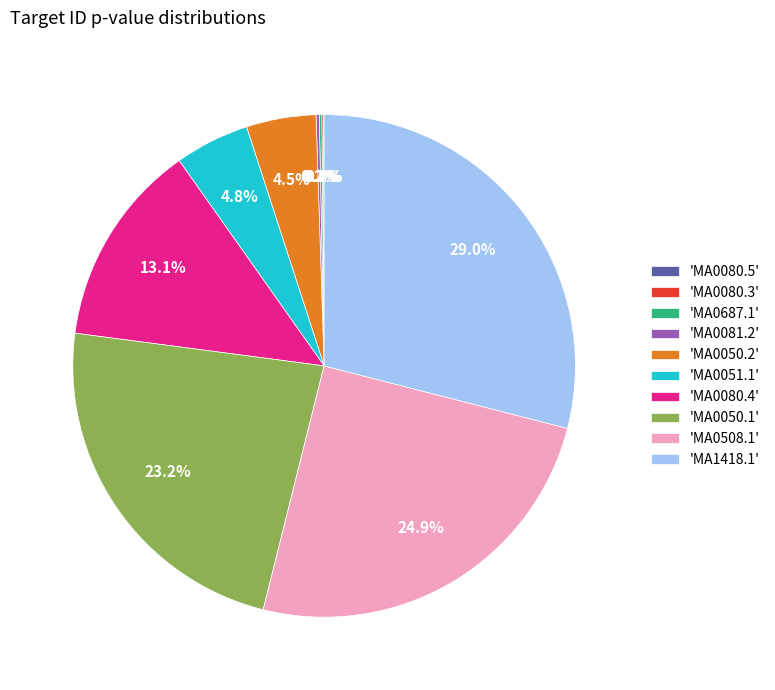

Is there any slice that represents more than half of the pie?

No